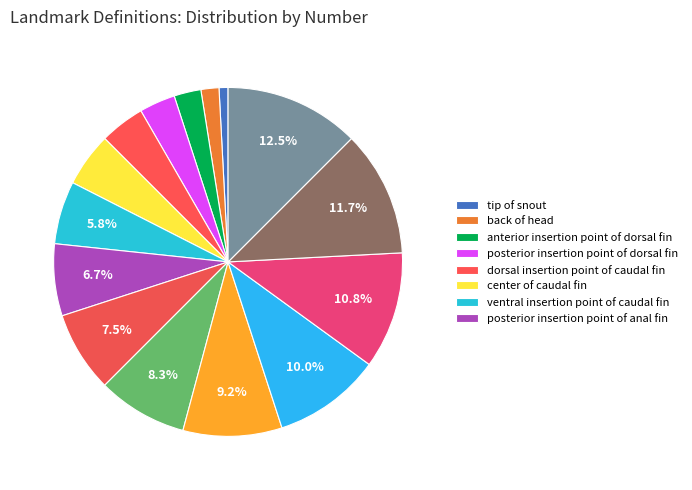

How many slices are in this pie chart?

15